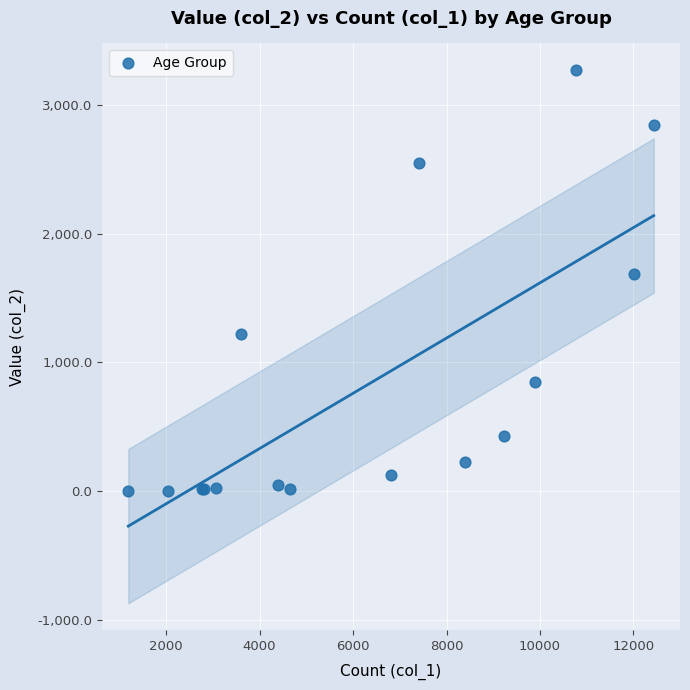

What Y value in the scatter plot is closest to 1638?

1690